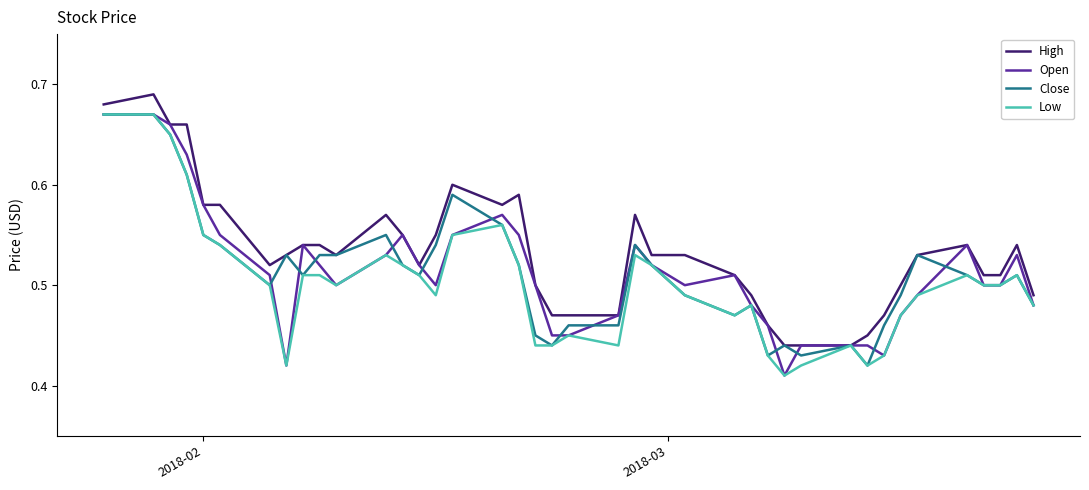

Which series has the largest total across all categories?

High